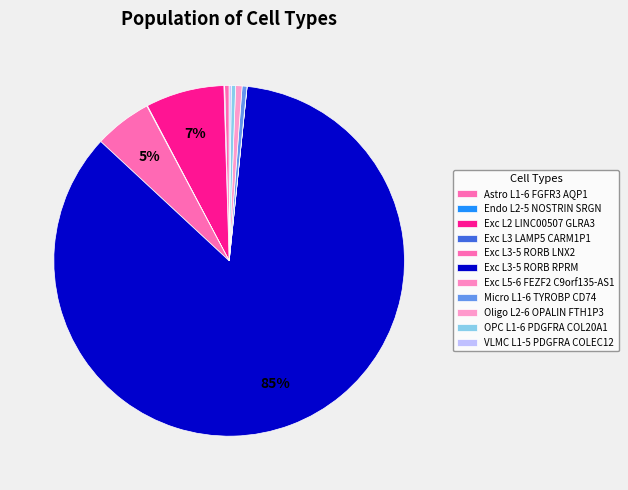

Rank the categories by value from highest to lowest.

Exc L3-5 RORB RPRM, Exc L2 LINC00507 GLRA3, Exc L3-5 RORB LNX2, Oligo L2-6 OPALIN FTH1P3, Micro L1-6 TYROBP CD74, Astro L1-6 FGFR3 AQP1, OPC L1-6 PDGFRA COL20A1, VLMC L1-5 PDGFRA COLEC12, Endo L2-5 NOSTRIN SRGN, Exc L3 LAMP5 CARM1P1, Exc L5-6 FEZF2 C9orf135-AS1